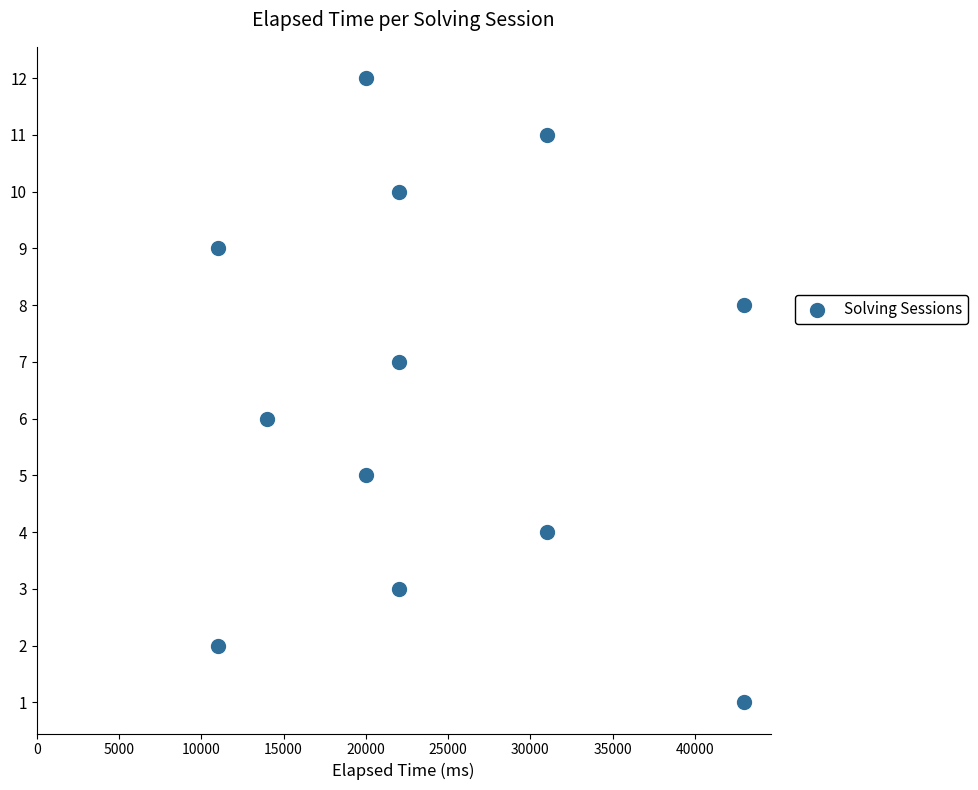

What is the range of Y values (max minus min)?

11